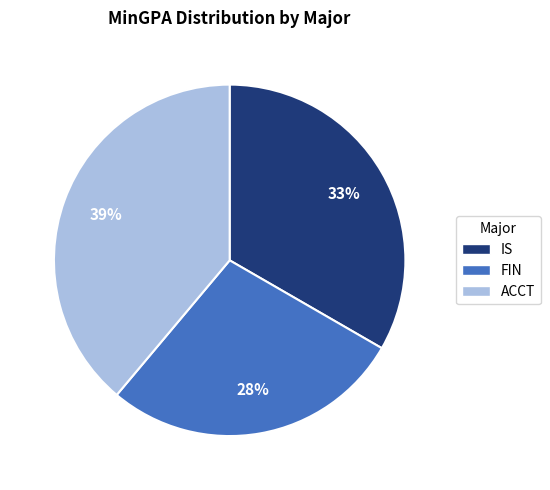

Which has a higher value, IS or FIN?

IS